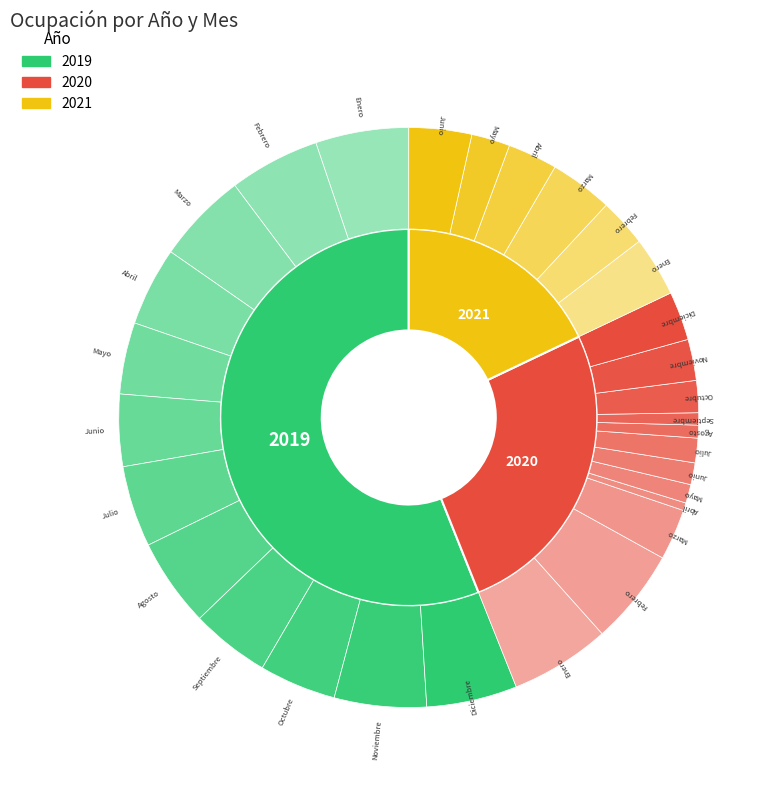

True or false: 27 accounts for 3% of the total.

True